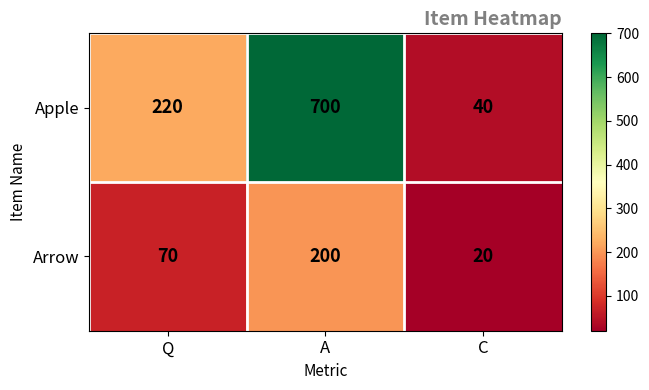

The value of Arrow at C is 20. True or false?

True